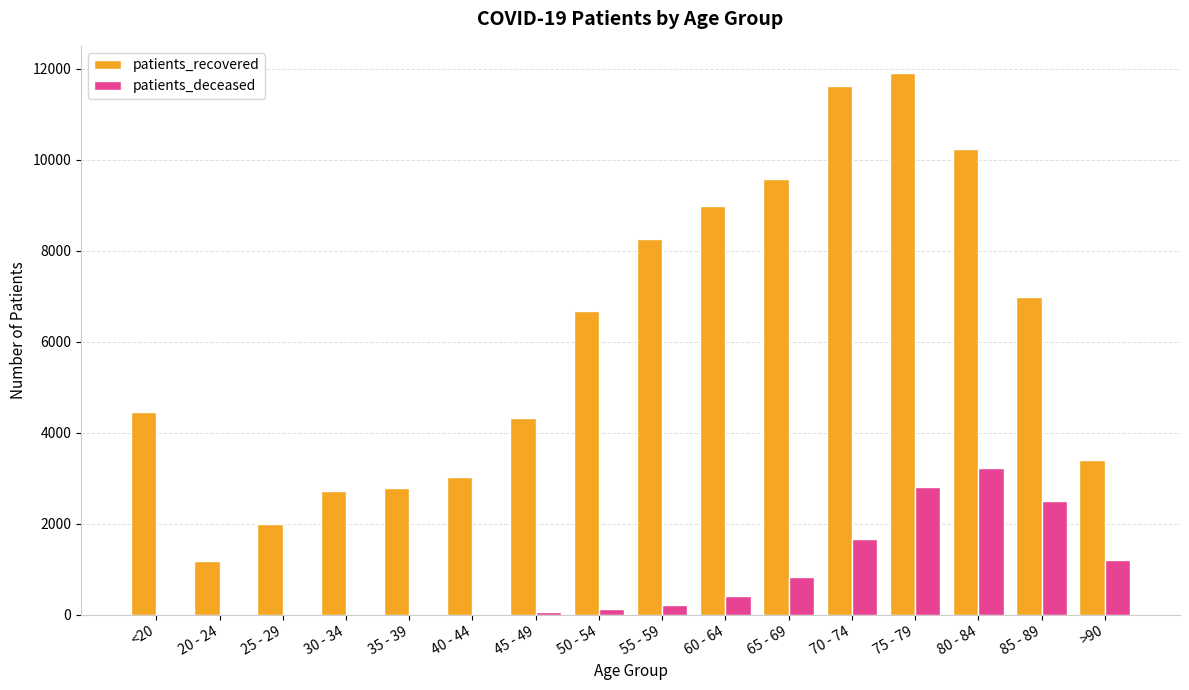

Between 30 - 34 and 80 - 84, which series saw the biggest shift?

patients_recovered